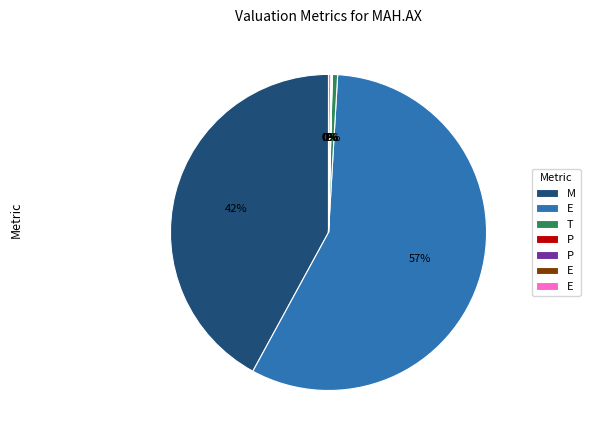

Is there any slice that represents more than half of the pie?

Yes